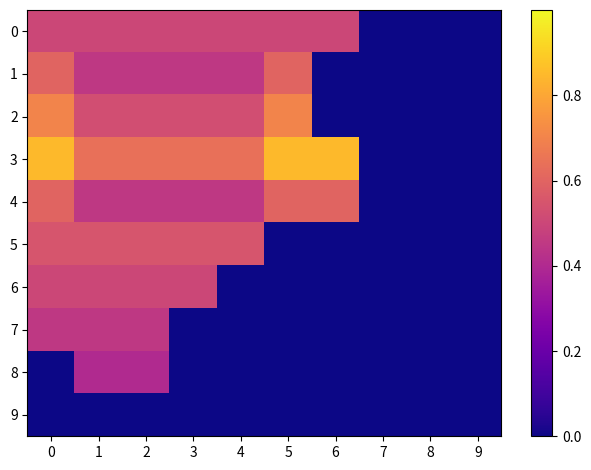

Reading left to right, extract all data points from this chart.

0: 0=0.5	1=0.5	2=0.5	3=0.5	4=0.5	5=0.5	6=0.5	7=0.0	8=0.0	9=0.0
1: 0=0.6	1=0.4	2=0.4	3=0.4	4=0.4	5=0.6	6=0.0	7=0.0	8=0.0	9=0.0
2: 0=0.7	1=0.5	2=0.5	3=0.5	4=0.5	5=0.7	6=0.0	7=0.0	8=0.0	9=0.0
3: 0=0.8	1=0.6	2=0.6	3=0.6	4=0.6	5=0.8	6=0.8	7=0.0	8=0.0	9=0.0
4: 0=0.6	1=0.4	2=0.4	3=0.4	4=0.4	5=0.6	6=0.6	7=0.0	8=0.0	9=0.0
5: 0=0.6	1=0.6	2=0.6	3=0.6	4=0.6	5=0.0	6=0.0	7=0.0	8=0.0	9=0.0
6: 0=0.5	1=0.5	2=0.5	3=0.5	4=0.0	5=0.0	6=0.0	7=0.0	8=0.0	9=0.0
7: 0=0.5	1=0.5	2=0.5	3=0.0	4=0.0	5=0.0	6=0.0	7=0.0	8=0.0	9=0.0
8: 0=0.0	1=0.4	2=0.4	3=0.0	4=0.0	5=0.0	6=0.0	7=0.0	8=0.0	9=0.0
9: 0=0.0	1=0.0	2=0.0	3=0.0	4=0.0	5=0.0	6=0.0	7=0.0	8=0.0	9=0.0